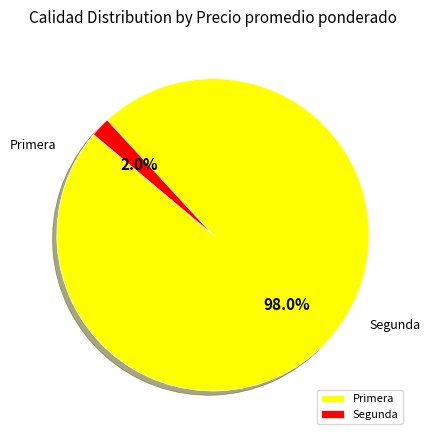

What is the largest slice in the pie chart?

Primera